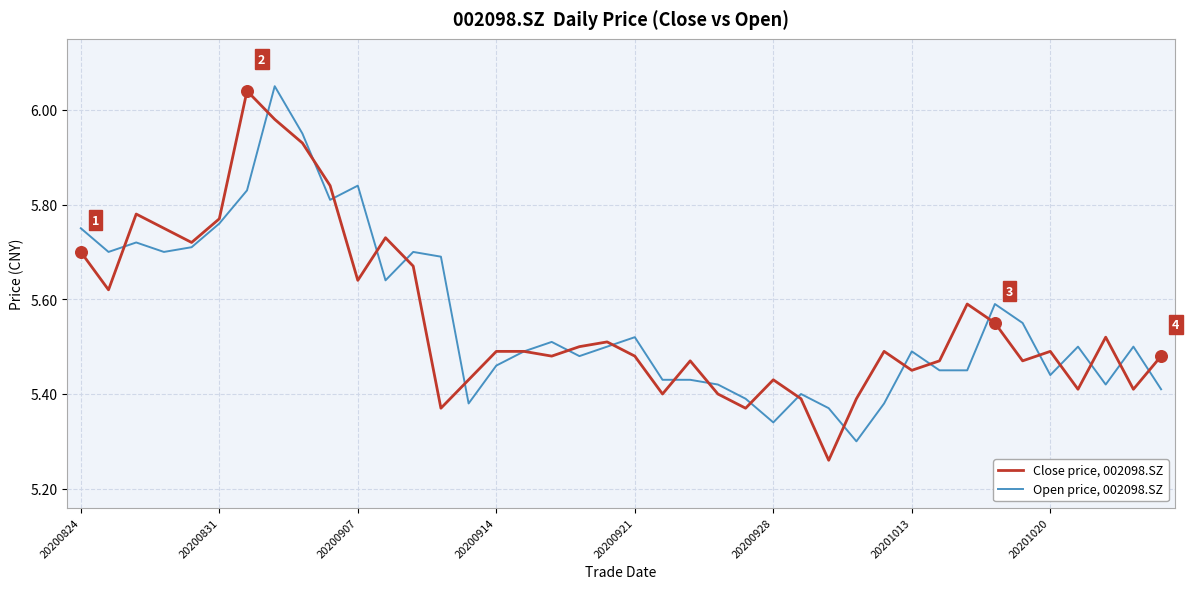

What are all the series names shown in the legend?

Close price, 002098.SZ, Open price, 002098.SZ